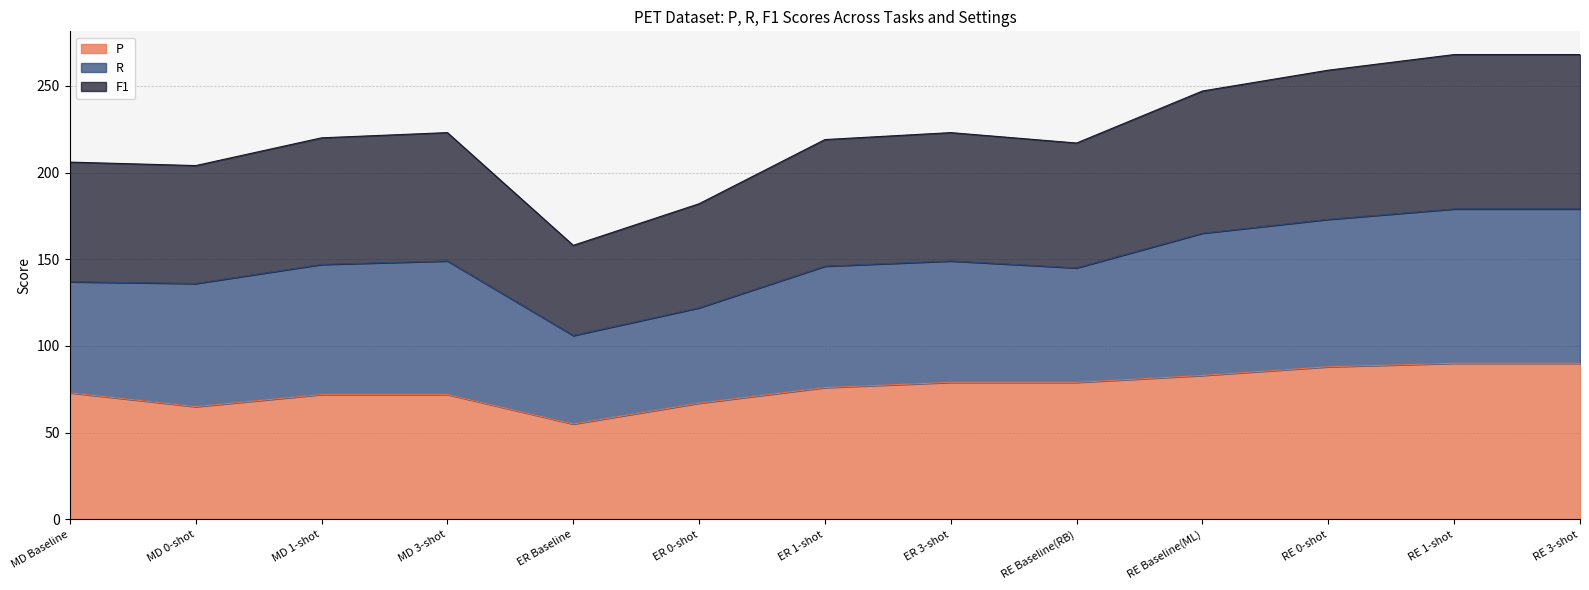

Which series has the largest total across all categories?

F1